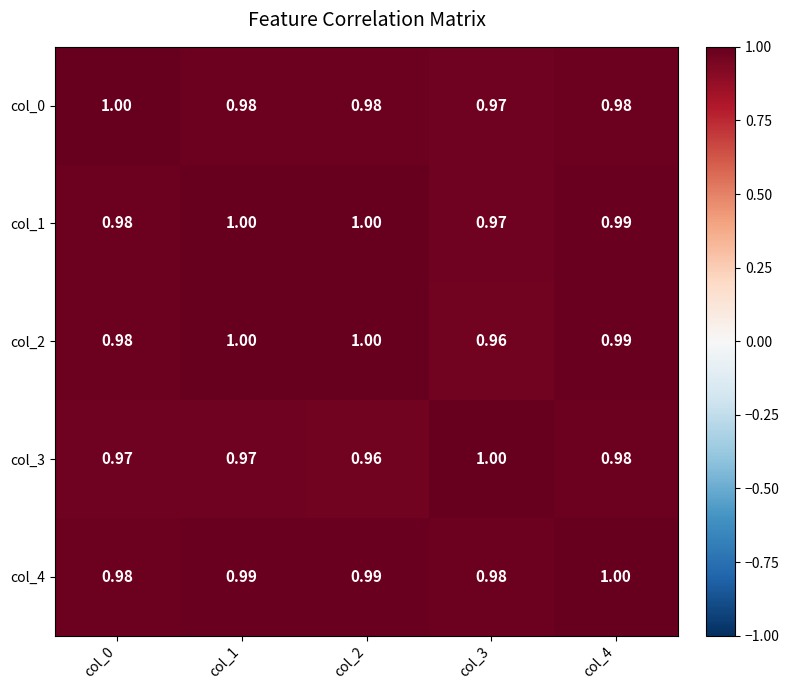

Is the value of col_0 at col_3 greater than the value of col_1 at col_0?

No